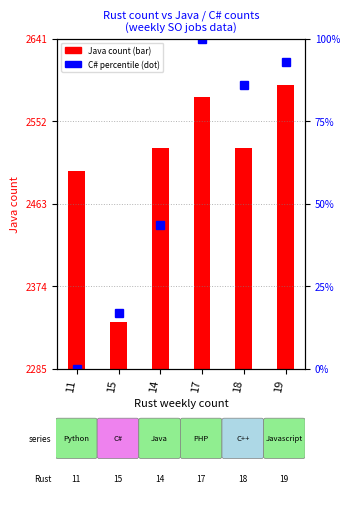

Reading left to right, what are all the values shown in this chart?

Java (count): 2498.0	2335.0	2523.0	2578.0	2523.0	2591.0
C# percentile rank: 0.0	16.8	43.4	100.0	85.8	92.9